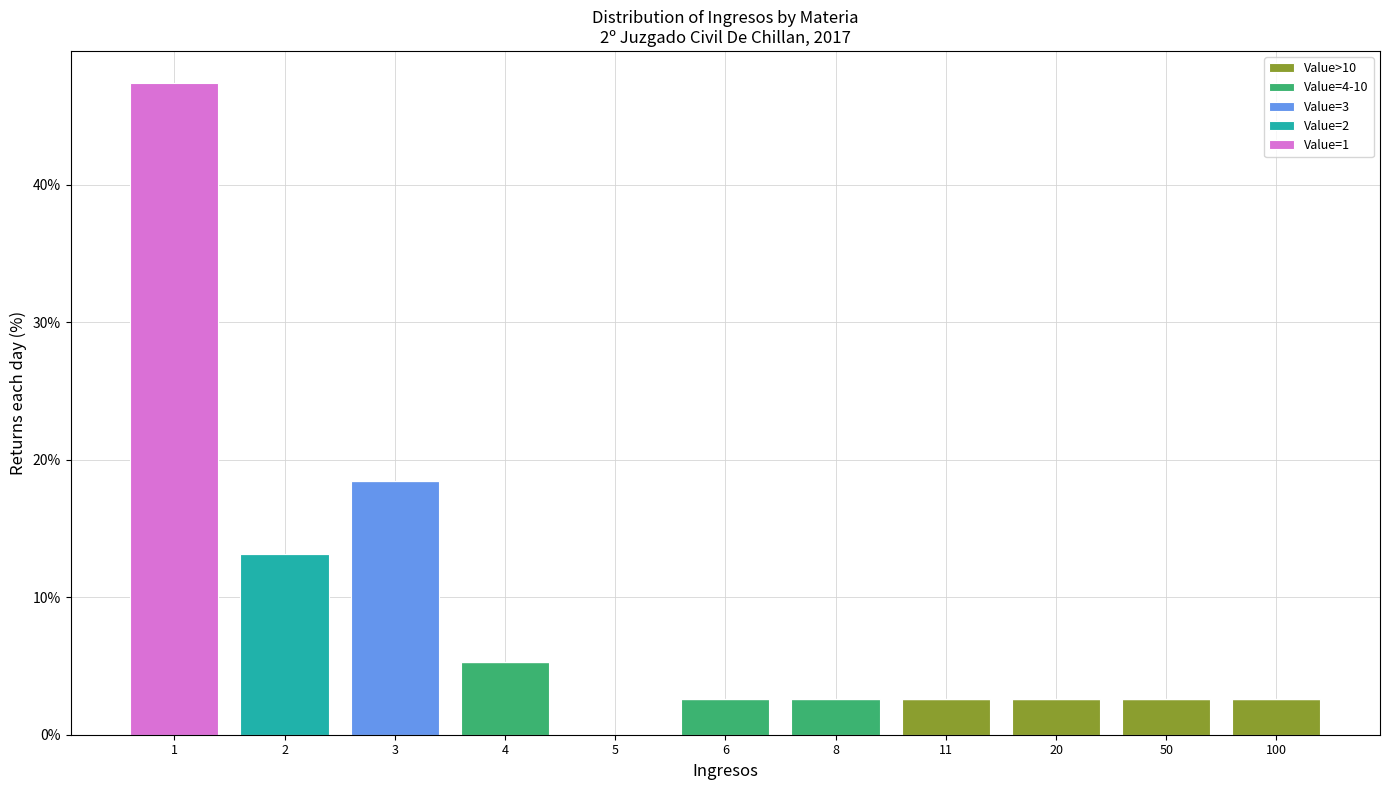

What is the maximum value for Value>10?

2.6